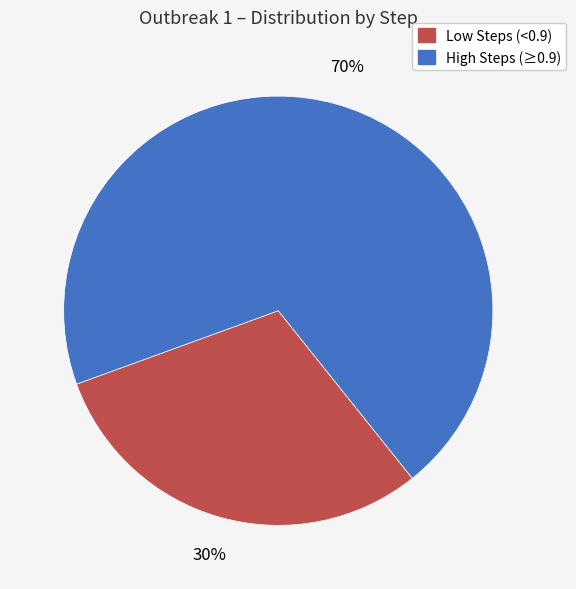

What is the majority slice?

High Steps (≥0.9)